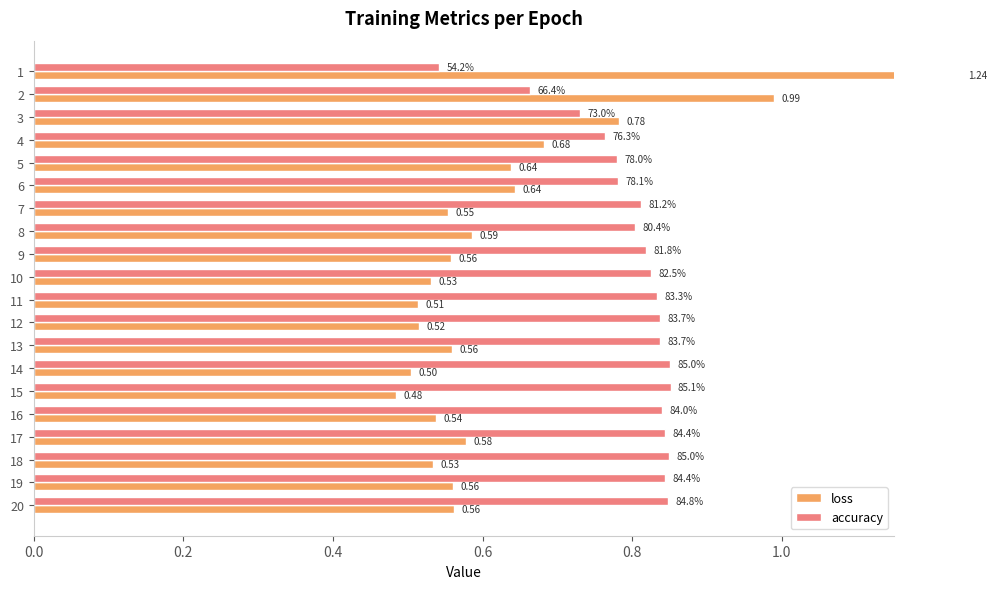

What is the smallest value displayed?

0.5